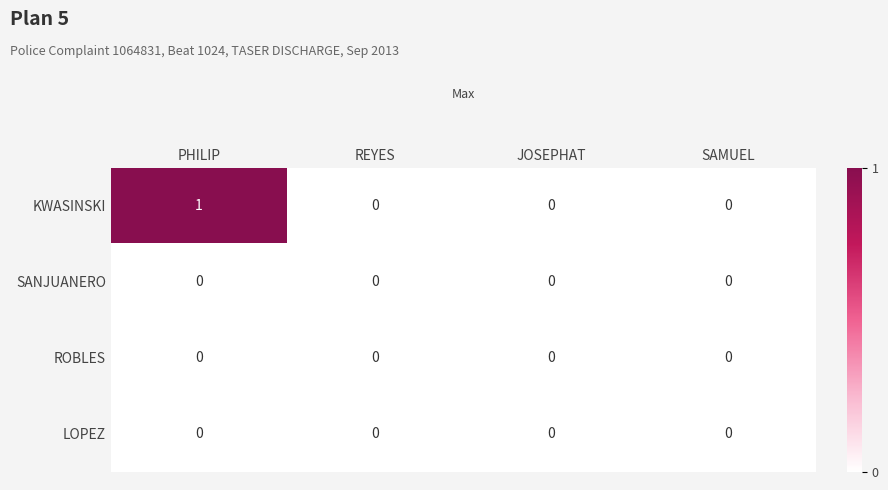

The KWASINSKI series shows 0 at SAMUEL. True or false?

True